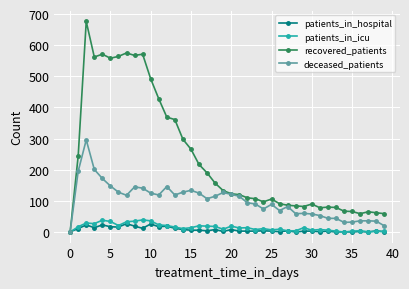

Is this an area chart (filled region under the line)?

No